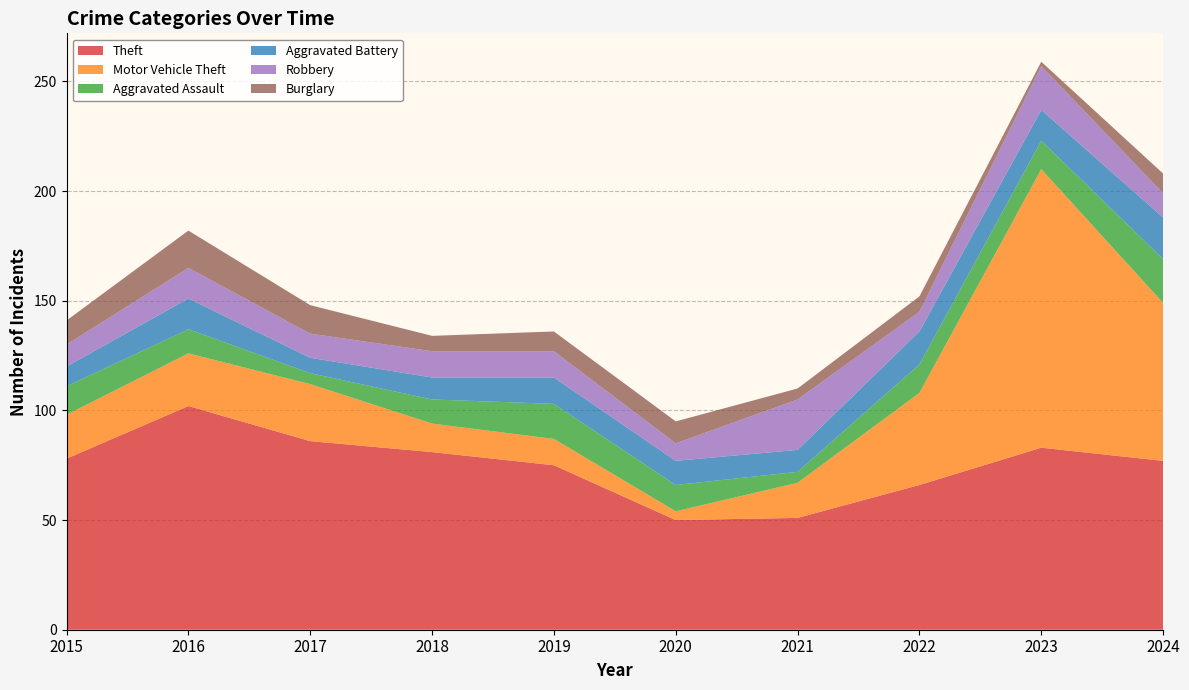

Reading right to left, list all the values displayed in this chart.

Theft: 2024=77	2023=83	2022=66	2021=51	2020=50	2019=75	2018=81	2017=86	2016=102	2015=78
Motor Vehicle Theft: 2024=72	2023=127	2022=42	2021=16	2020=4	2019=12	2018=13	2017=26	2016=24	2015=20
Aggravated Assault: 2024=20	2023=13	2022=13	2021=5	2020=12	2019=16	2018=11	2017=5	2016=11	2015=13
Aggravated Battery: 2024=19	2023=14	2022=15	2021=10	2020=11	2019=12	2018=10	2017=7	2016=14	2015=9
Robbery: 2024=11	2023=20	2022=9	2021=23	2020=8	2019=12	2018=12	2017=11	2016=14	2015=10
Burglary: 2024=9	2023=2	2022=7	2021=5	2020=10	2019=9	2018=7	2017=13	2016=17	2015=11